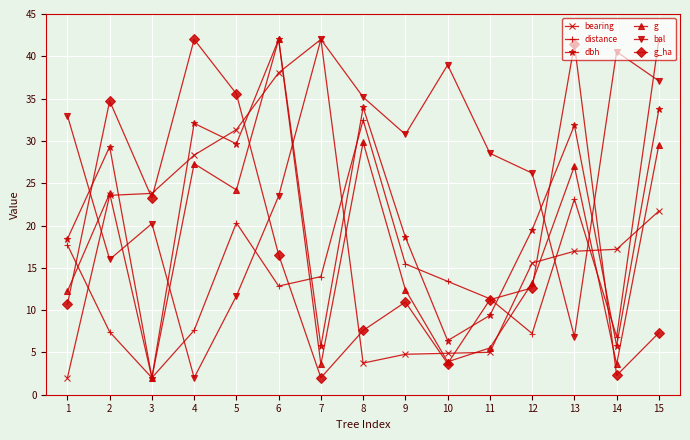

How many lines are shown in the chart?

6